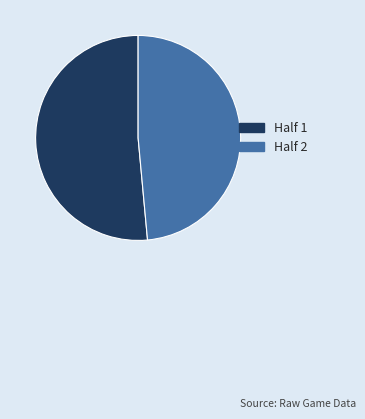

Which category accounts for the majority?

Half 1